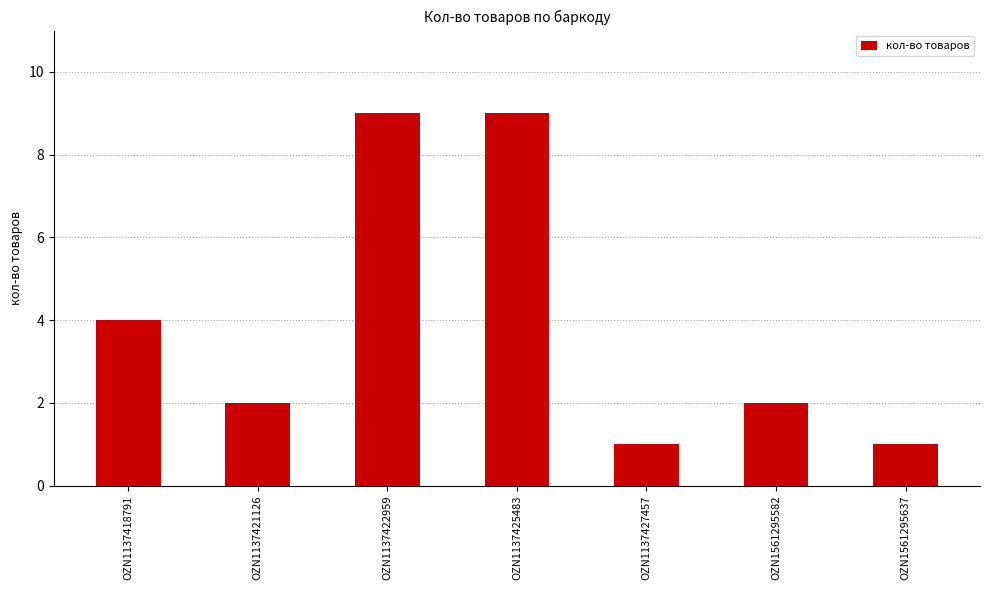

Which has a higher value, OZN1137422959 or OZN1137418791?

OZN1137422959